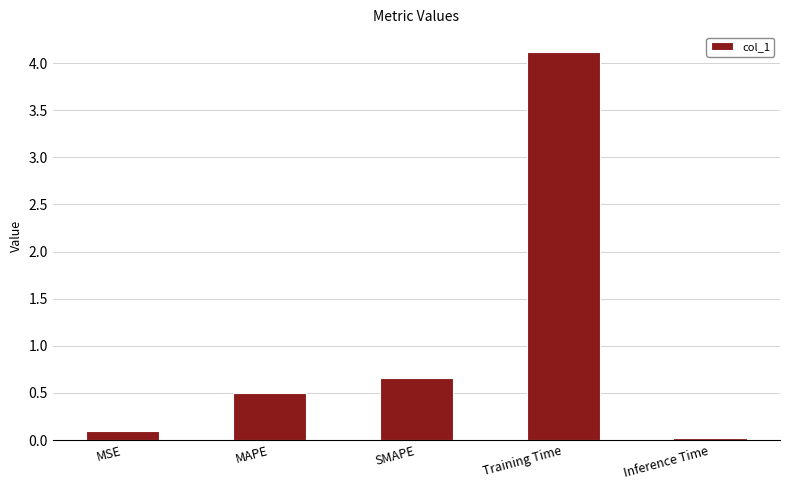

What position from the left is Training Time?

4